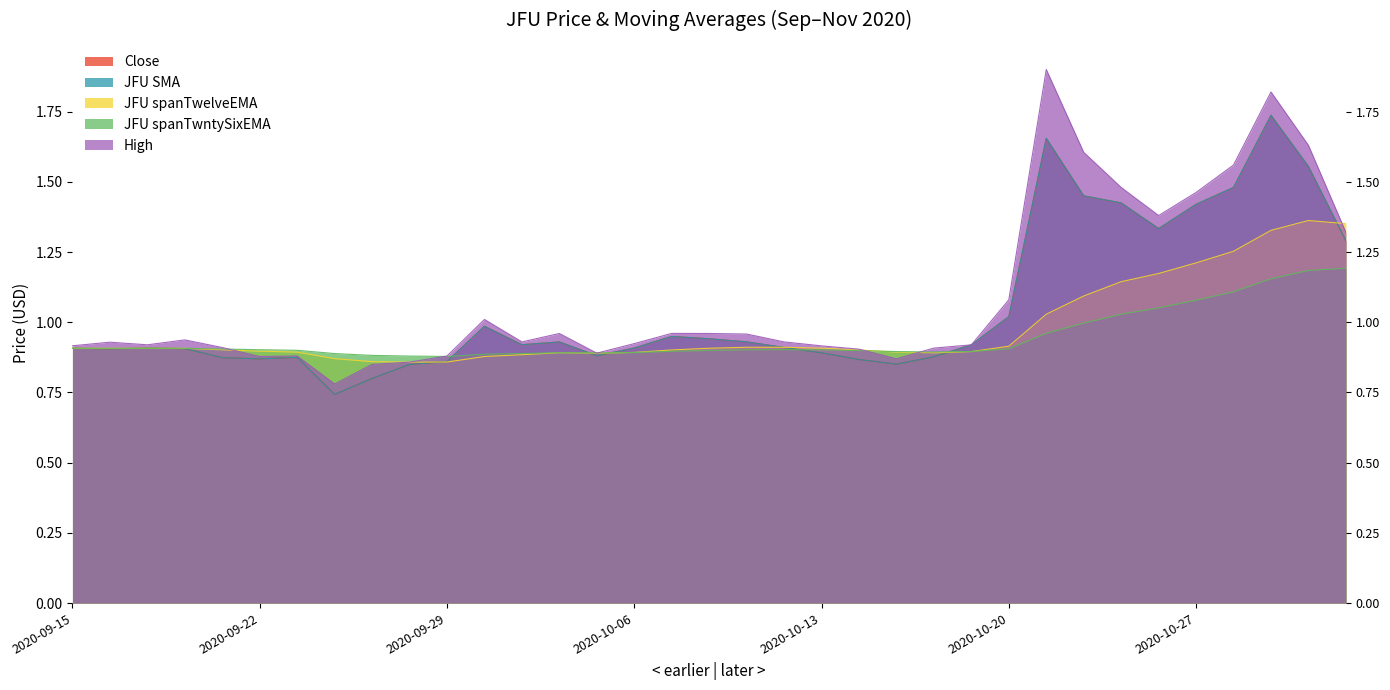

Is the value of JFU SMA at 2020-10-29 greater than the value of Close at 2020-09-29?

Yes